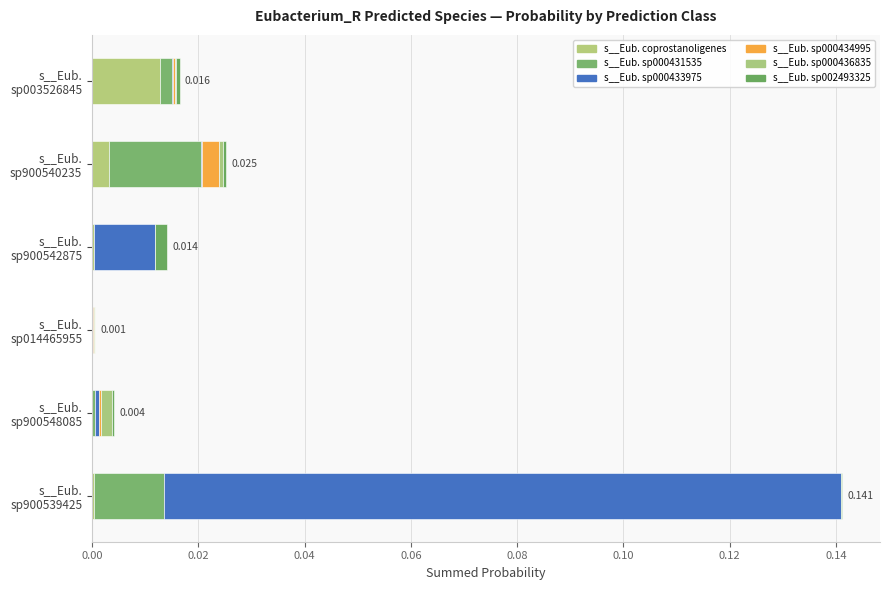

What are all the series names shown in the legend?

s__Eub. coprostanoligenes, s__Eub. sp000431535, s__Eub. sp000433975, s__Eub. sp000434995, s__Eub. sp000436835, s__Eub. sp002493325